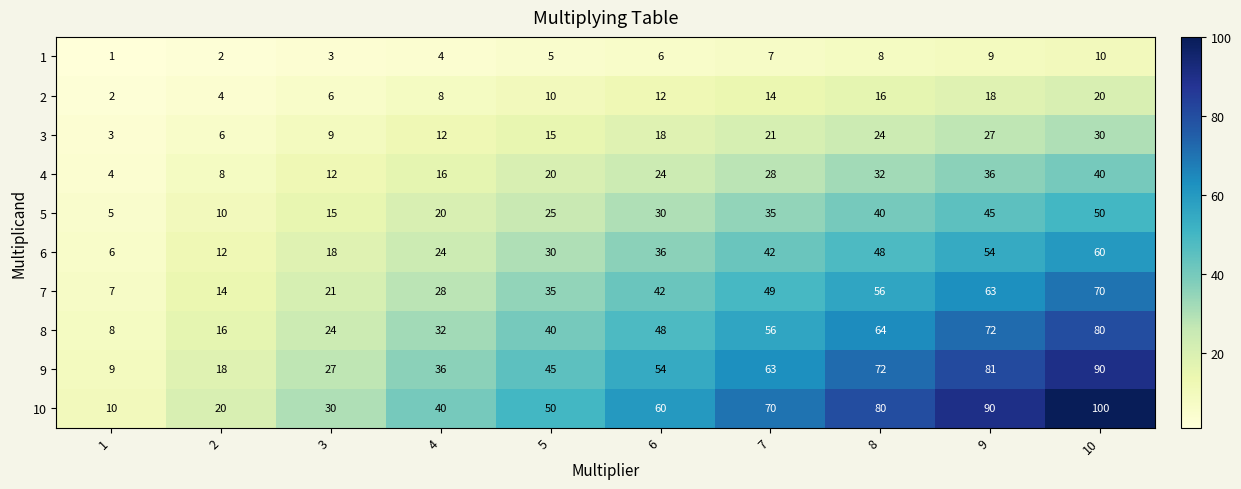

Where is 5 nearest to the value 27?

5